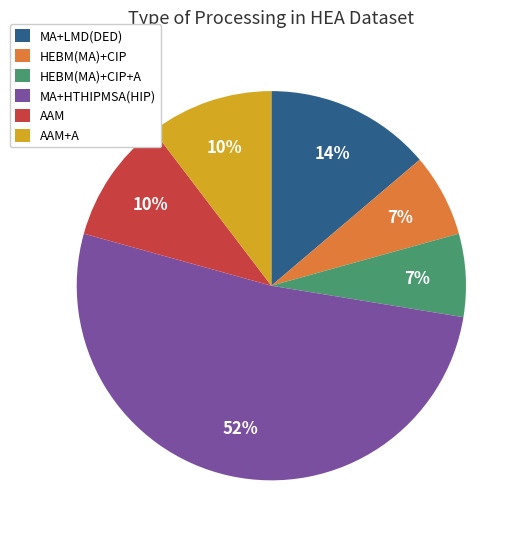

What is the majority slice?

MA+HTHIPMSA(HIP)